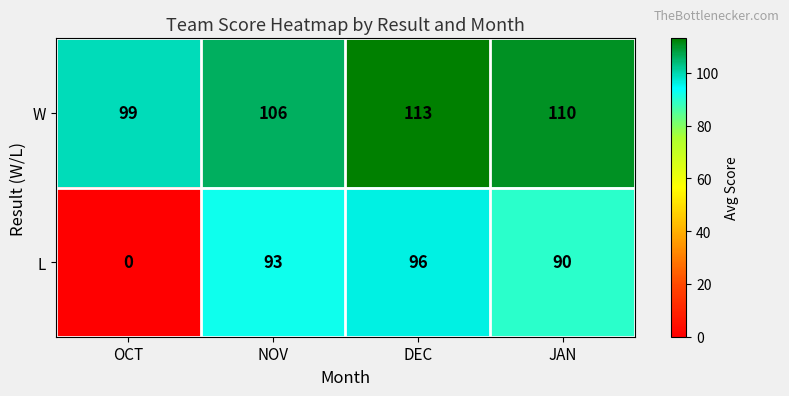

Reading left to right, what are all the values shown in this chart?

W: OCT=99	NOV=106	DEC=113	JAN=110
L: OCT=0	NOV=93	DEC=96	JAN=90